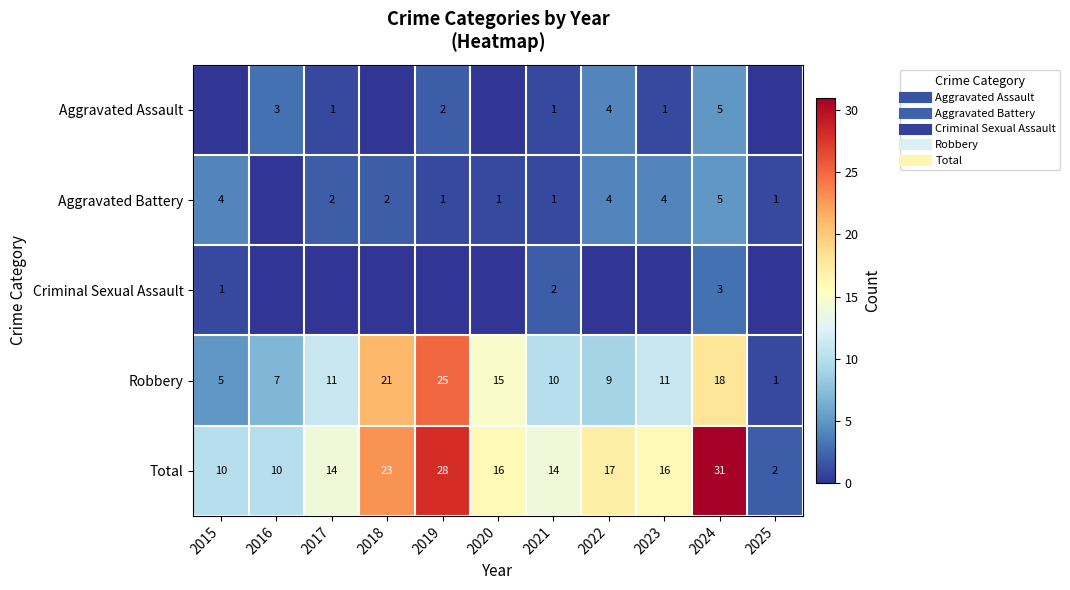

The value of Total at 2023 is 16. True or false?

True